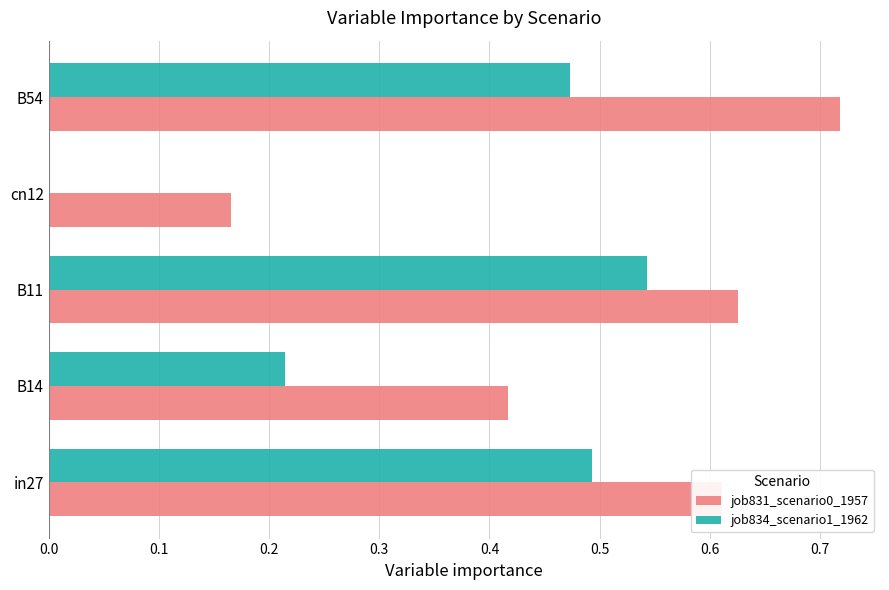

Count the number of categories in the chart.

5